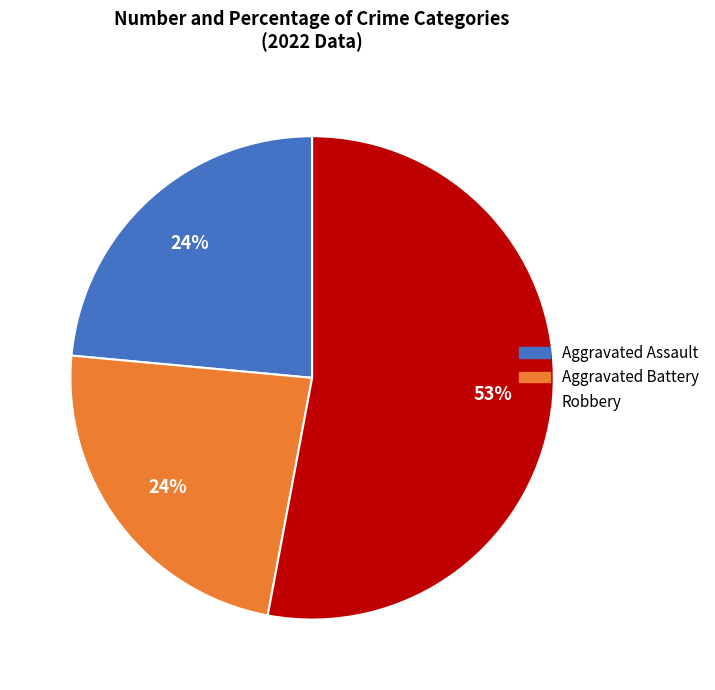

Is there any slice that represents more than half of the pie?

Yes